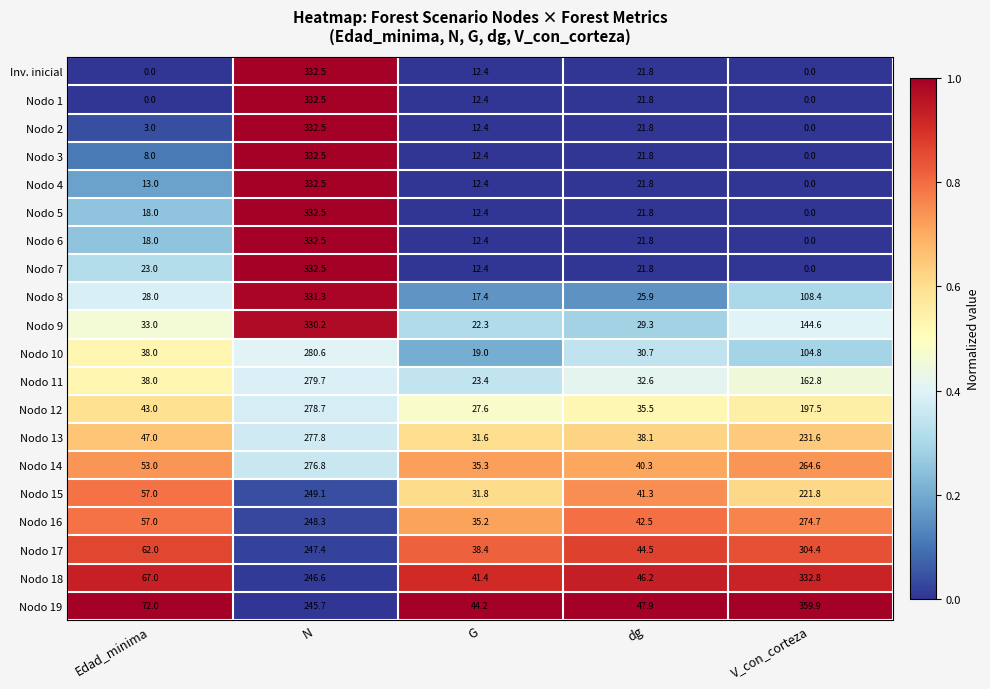

What is the approximate value of Nodo 17 at V_con_corteza?

304.4